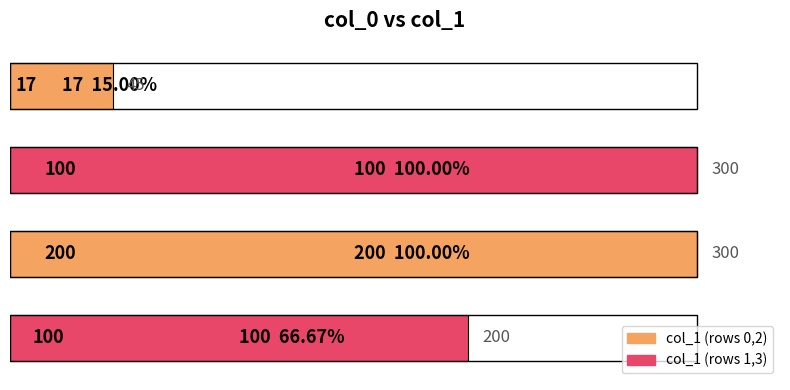

Rank the categories by value from lowest to highest.

17, 100, 100, 200